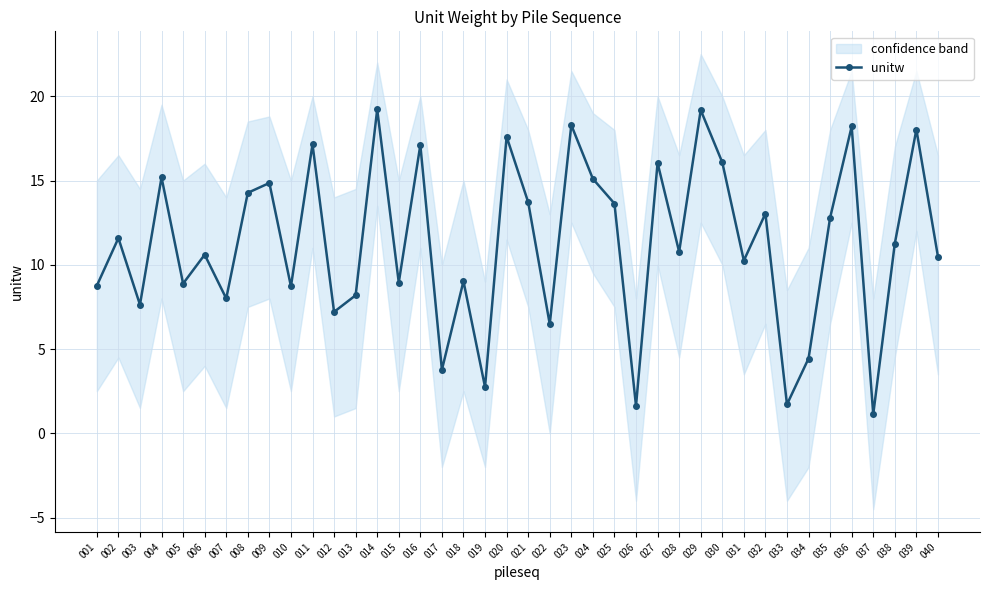

What is the change in value from 004 to 009?

-0.3